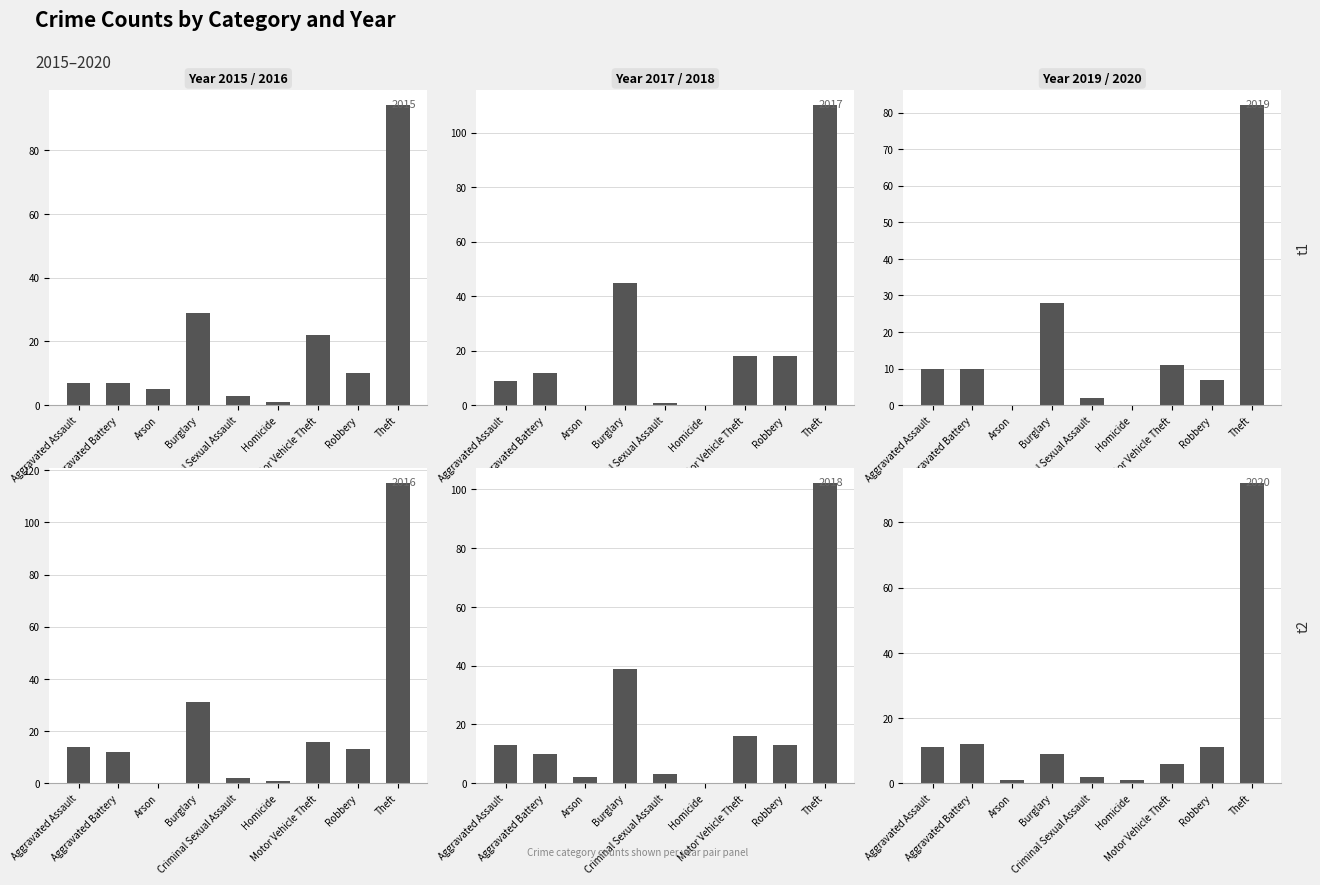

Does the chart contain stacked bars?

No